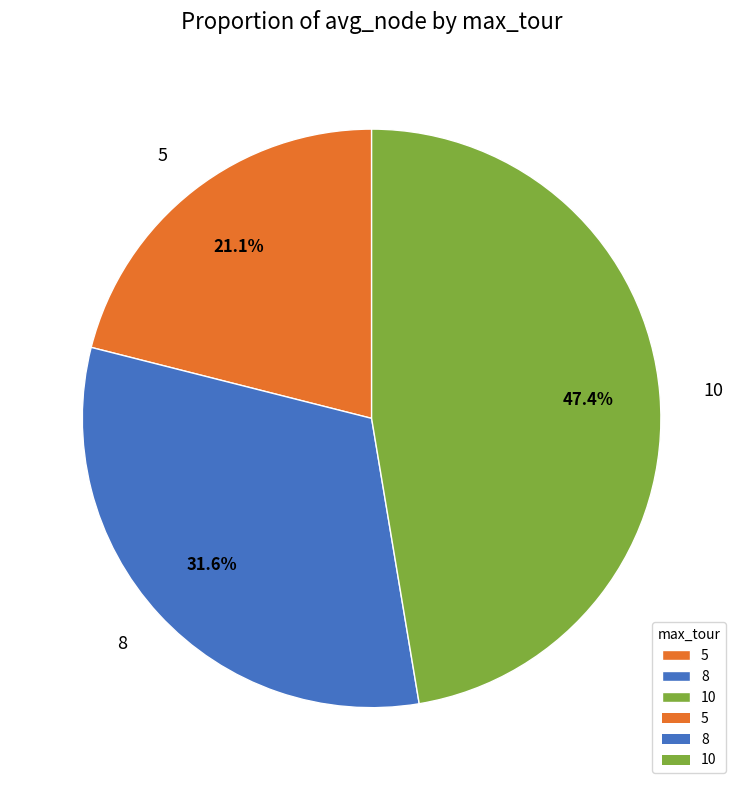

Which category has the smallest portion of the pie?

5